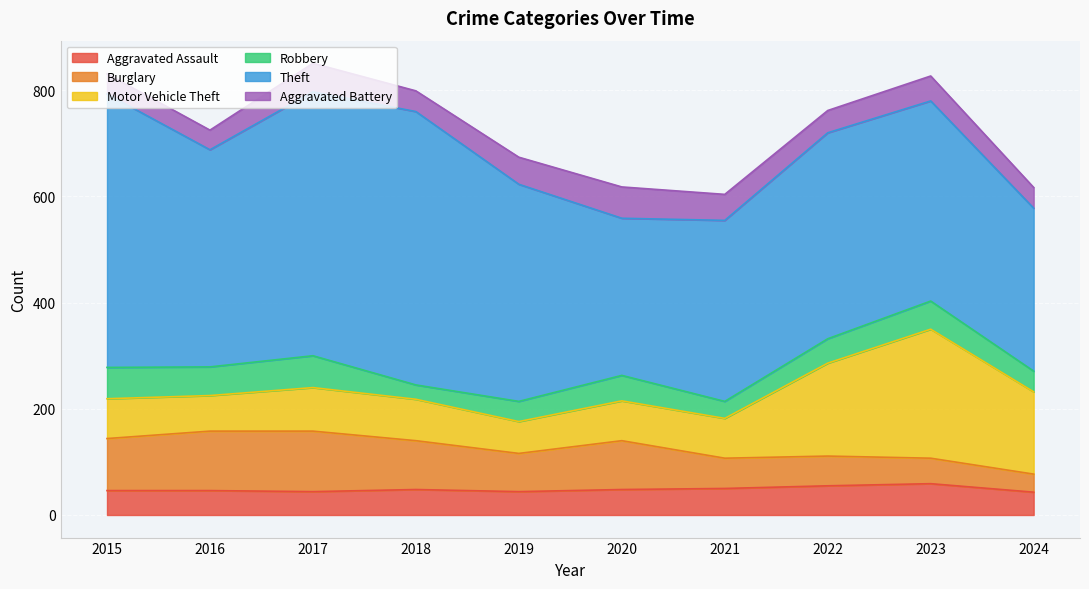

At which category does the chart reach its minimum across all series?

2018